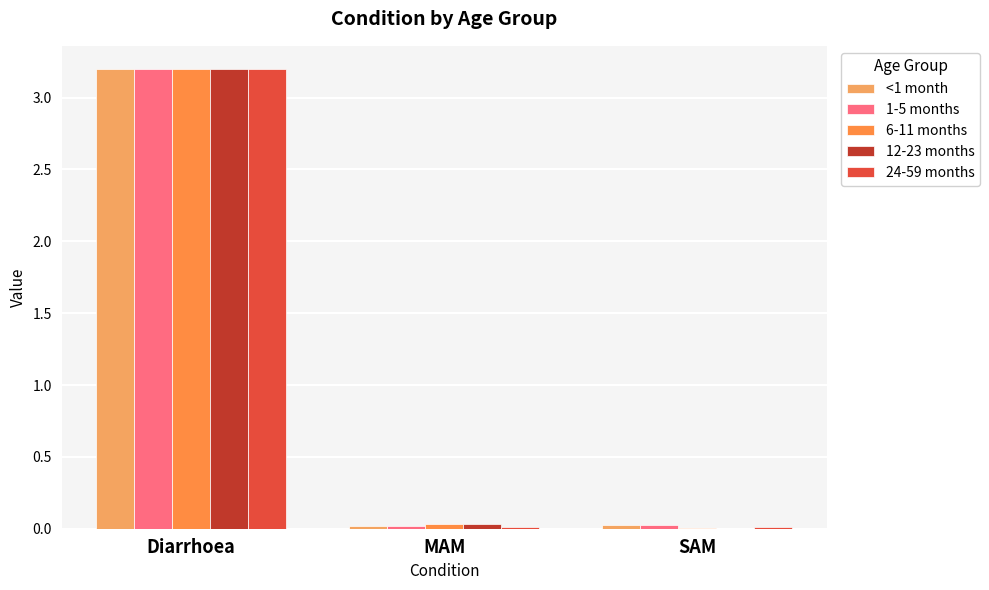

Reading right to left, extract all data points from this chart.

<1 month: SAM=0.0	MAM=0.0	Diarrhoea=3.2
1-5 months: SAM=0.0	MAM=0.0	Diarrhoea=3.2
6-11 months: SAM=0.0	MAM=0.0	Diarrhoea=3.2
12-23 months: SAM=0.0	MAM=0.0	Diarrhoea=3.2
24-59 months: SAM=0.0	MAM=0.0	Diarrhoea=3.2